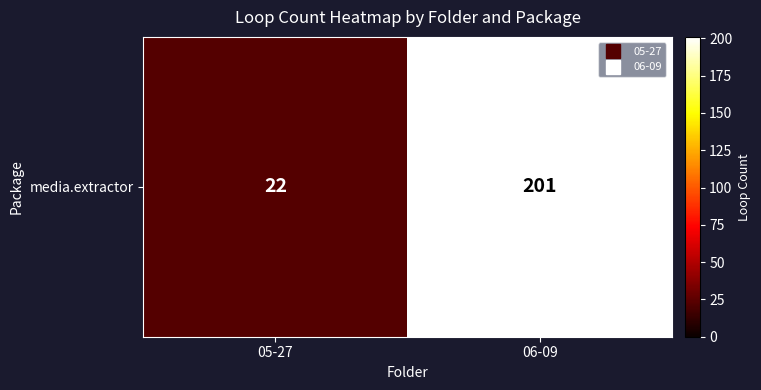

Reading left to right, transcribe all the data shown in this chart.

22	201